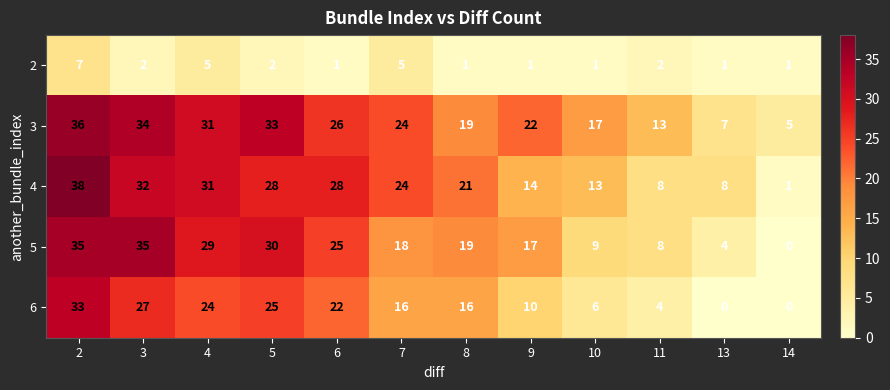

What is the highest value of the 6 series?

33